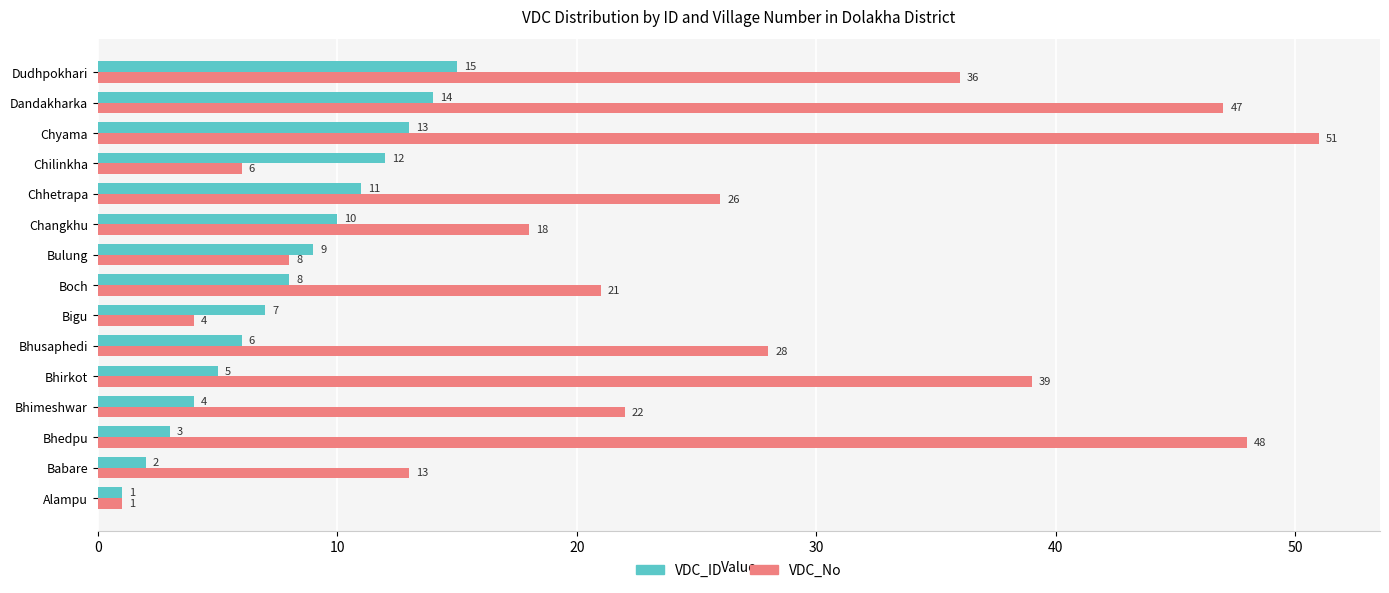

What is the difference between the VDC_ID values at Babare and Bhusaphedi?

4